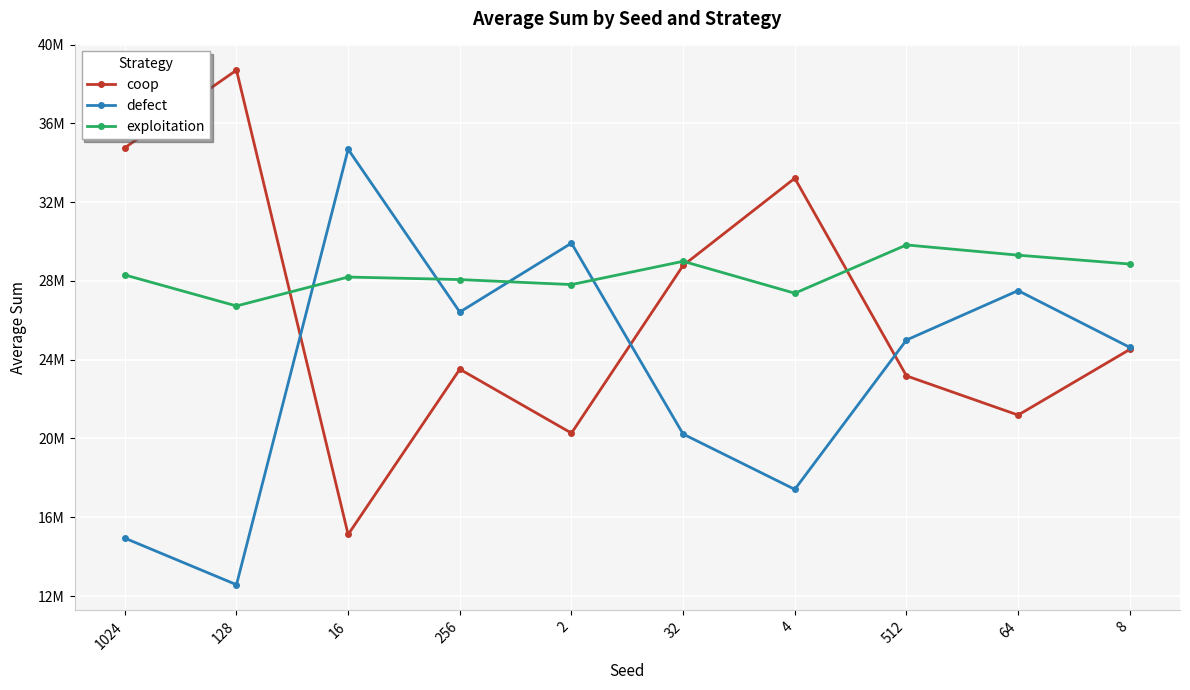

What are all the series names shown in the legend?

coop, defect, exploitation